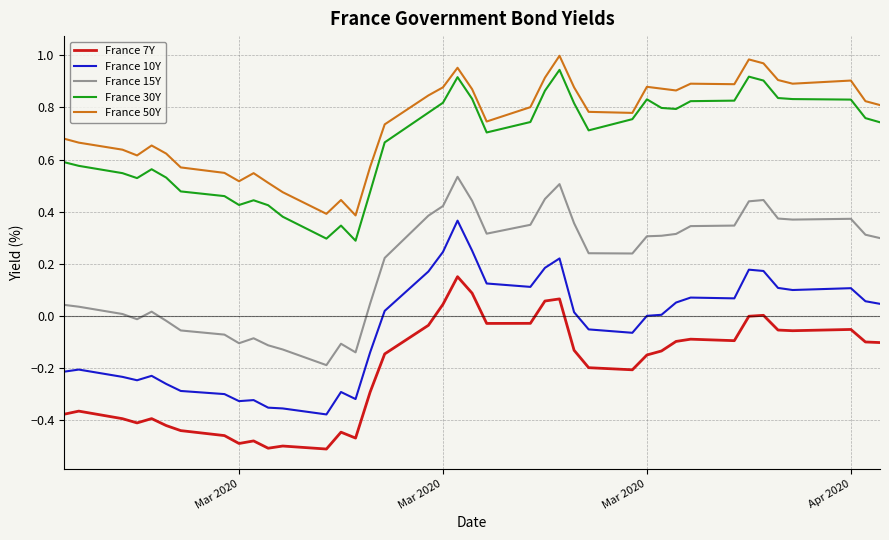

What are all the series names shown in the legend?

France 7Y, France 10Y, France 15Y, France 30Y, France 50Y